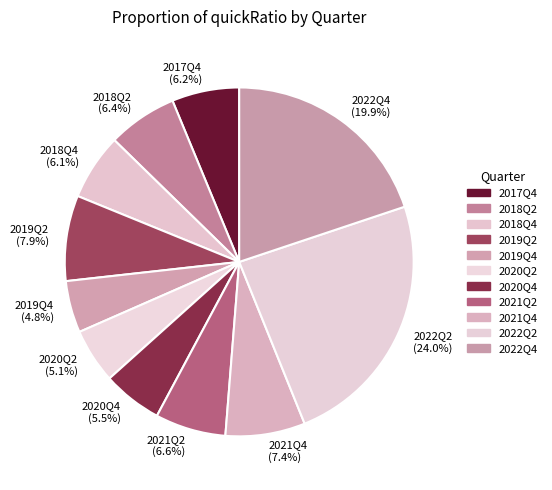

Does 2020Q2 represent more than half of the total?

No